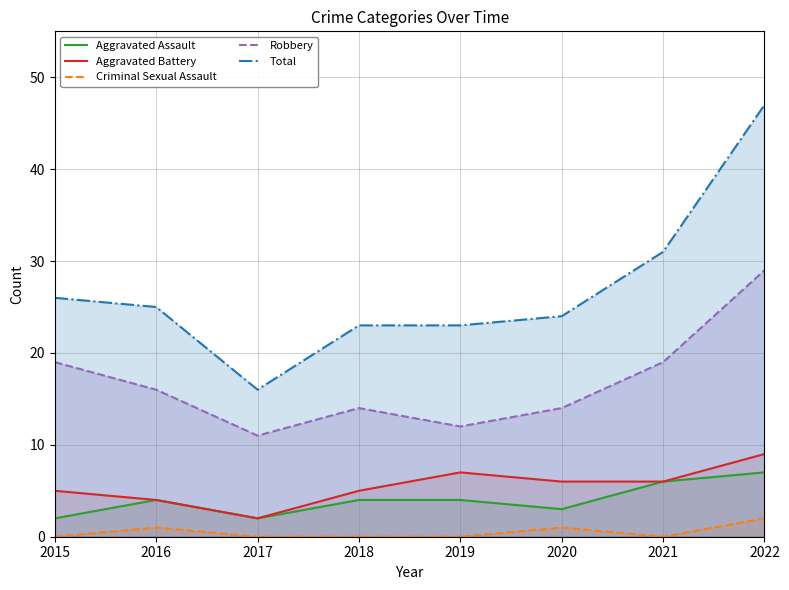

Which series changed the most between 2017 and 2021?

Total